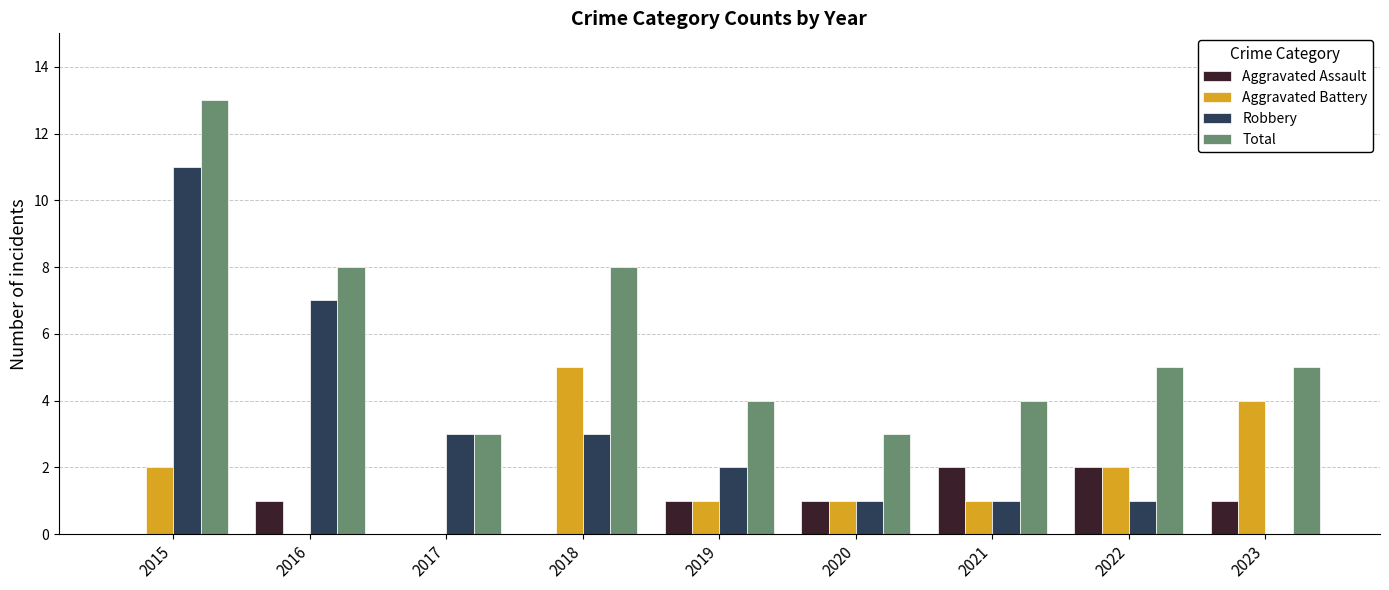

Reading right to left, what are all the values shown in this chart?

Aggravated Assault: 1	2	2	1	1	0	0	1	0
Aggravated Battery: 4	2	1	1	1	5	0	0	2
Robbery: 0	1	1	1	2	3	3	7	11
Total: 5	5	4	3	4	8	3	8	13